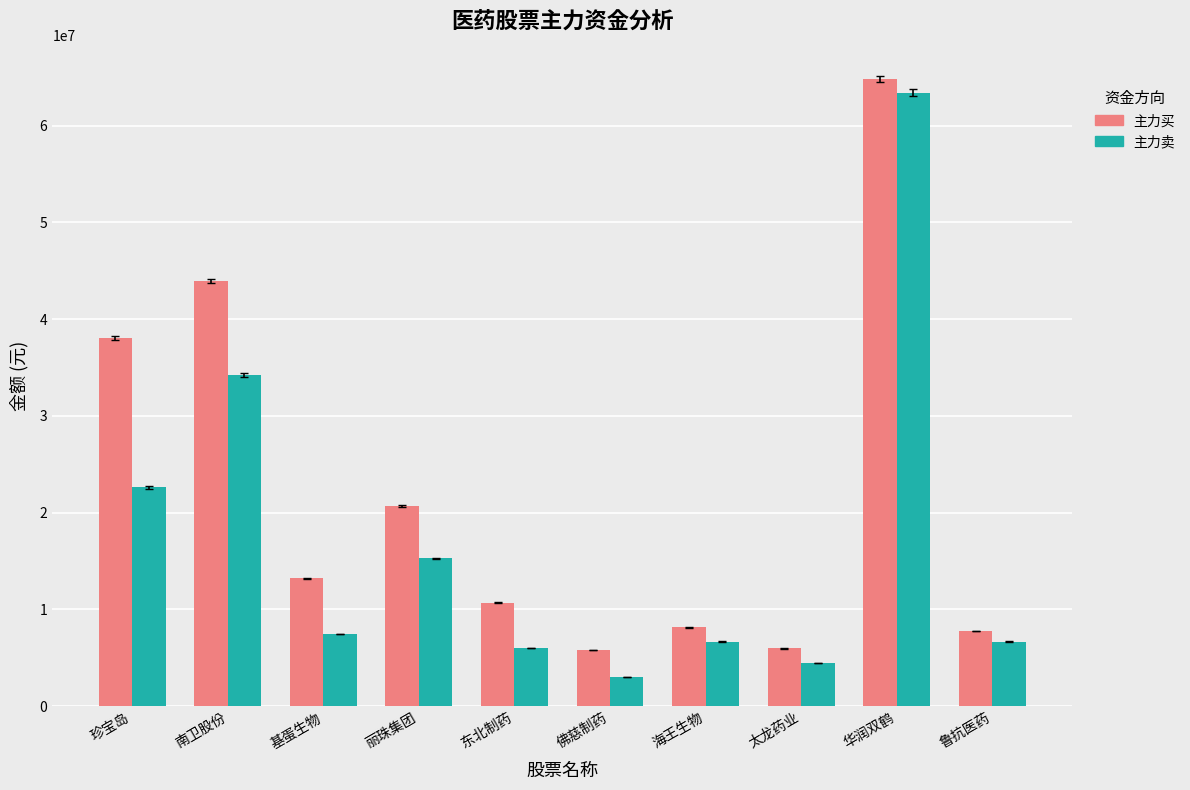

What is the spread (max minus min) of values at 海王生物?

1495593